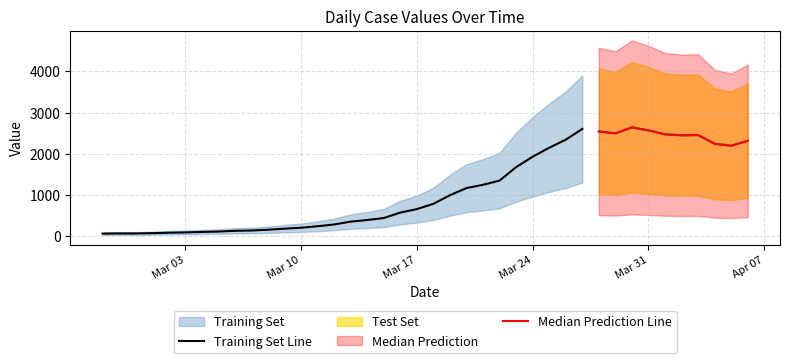

Reading left to right, extract all data points from this chart.

2020-02-27=61	2020-02-28=65	2020-02-29=65	2020-03-01=72	2020-03-02=83	2020-03-03=90	2020-03-04=102	2020-03-05=111	2020-03-06=129	2020-03-07=137	2020-03-08=155	2020-03-09=181	2020-03-10=204	2020-03-11=240	2020-03-12=283	2020-03-13=352	2020-03-14=391	2020-03-15=439	2020-03-16=572	2020-03-17=656	2020-03-18=784	2020-03-19=993	2020-03-20=1166	2020-03-21=1246	2020-03-22=1348	2020-03-23=1675	2020-03-24=1927	2020-03-25=2145	2020-03-26=2341	2020-03-27=2602	2020-03-28=2540	2020-03-29=2493	2020-03-30=2639	2020-03-31=2566	2020-04-01=2470	2020-04-02=2447	2020-04-03=2453	2020-04-04=2242	2020-04-05=2193	2020-04-06=2313